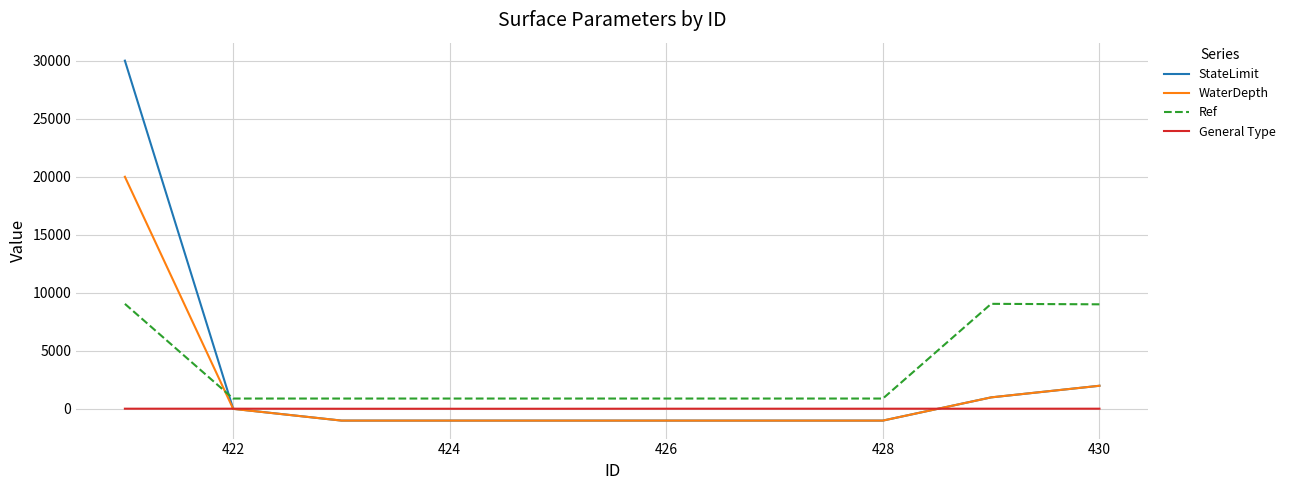

Which series ends up on top after the final intersection of WaterDepth and Ref?

Ref